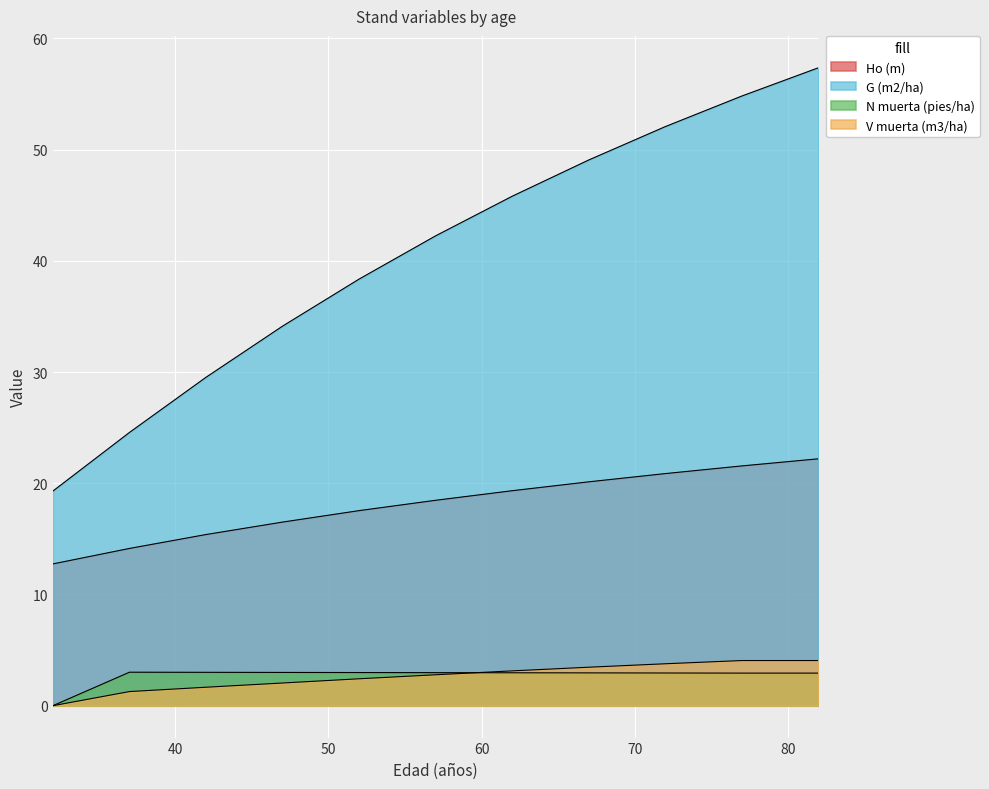

What is the spread (max minus min) of values at 67?

46.1